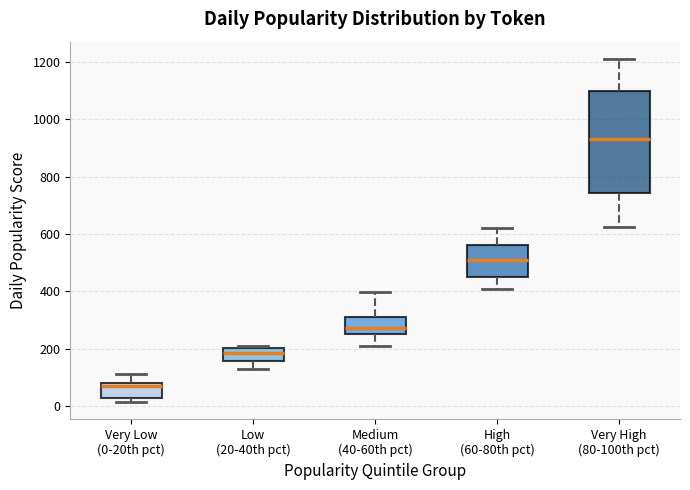

Which box's median line is the highest?

Very High (80-100th pct)